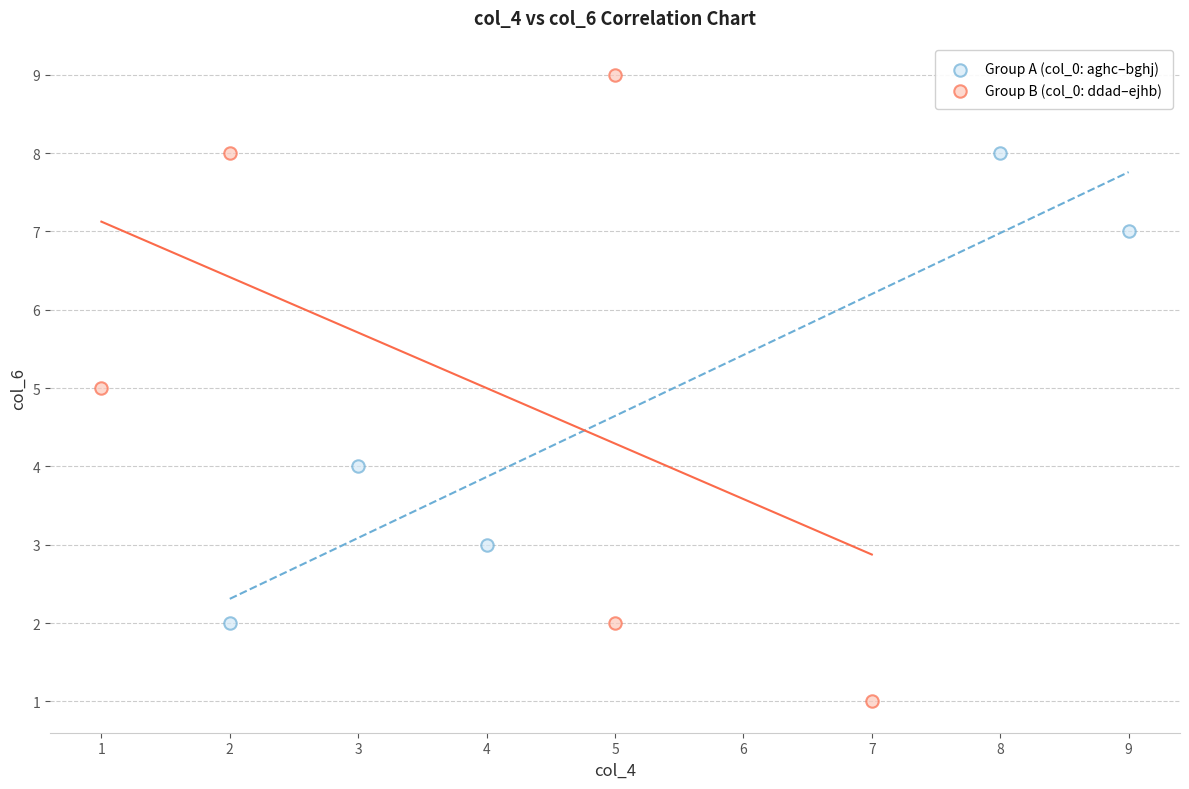

Which series contains the highest Y value?

Group B (col_0: ddad–ejhb)